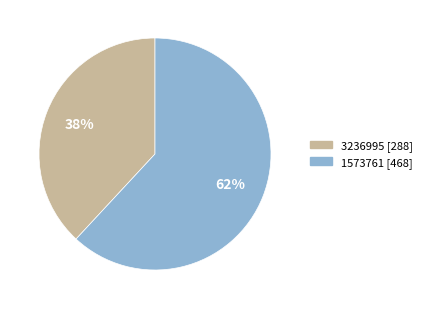

Count the number of slices in the pie.

2